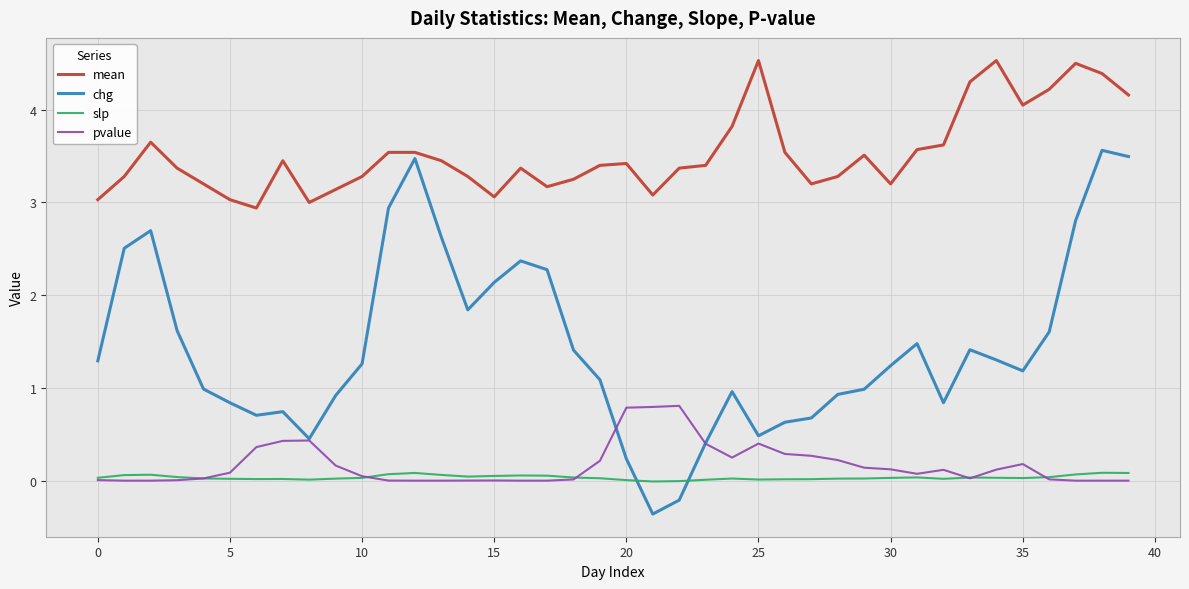

At how many categories does at least one series exceed 2?

40